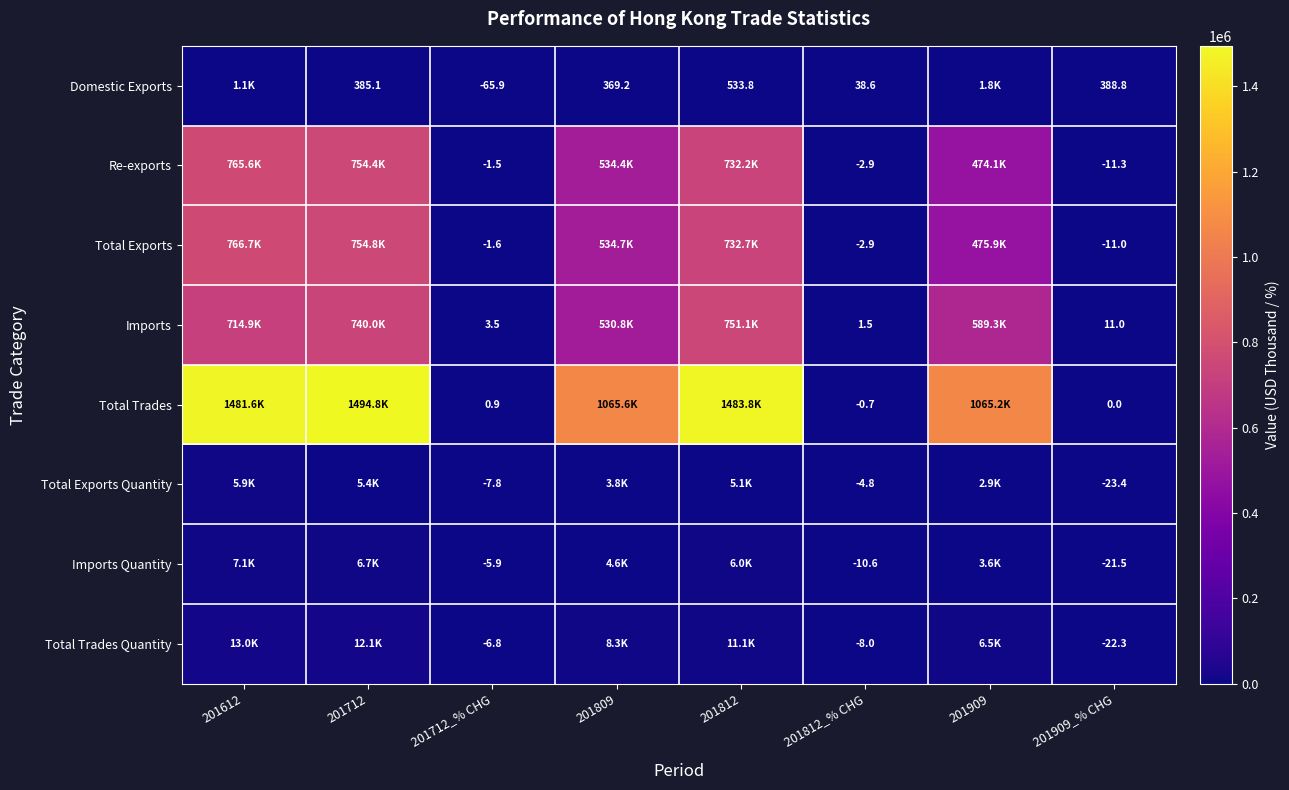

Is the value of Imports at 201712_% CHG greater than the value of Total Exports at 201909_% CHG?

Yes